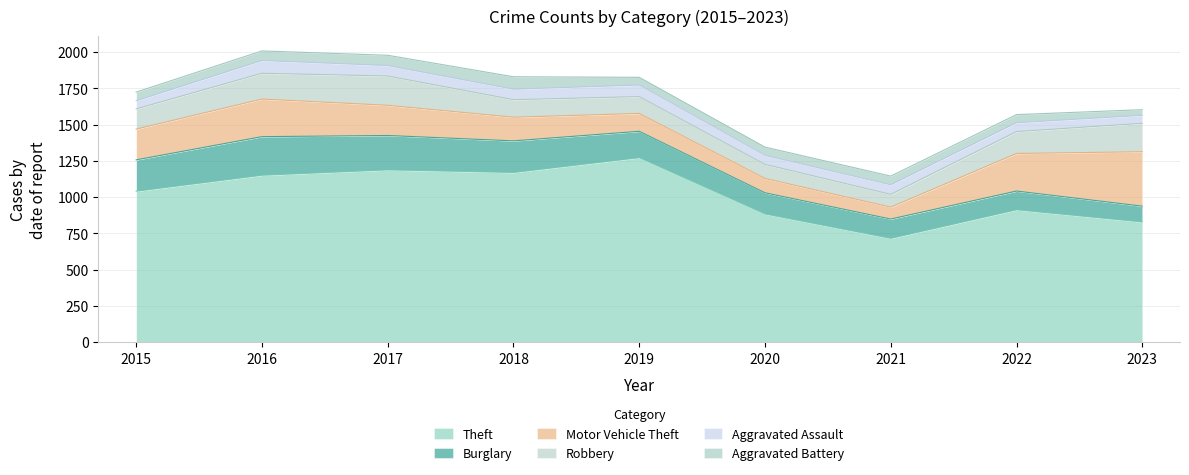

What is the maximum value shown in the chart?

1272